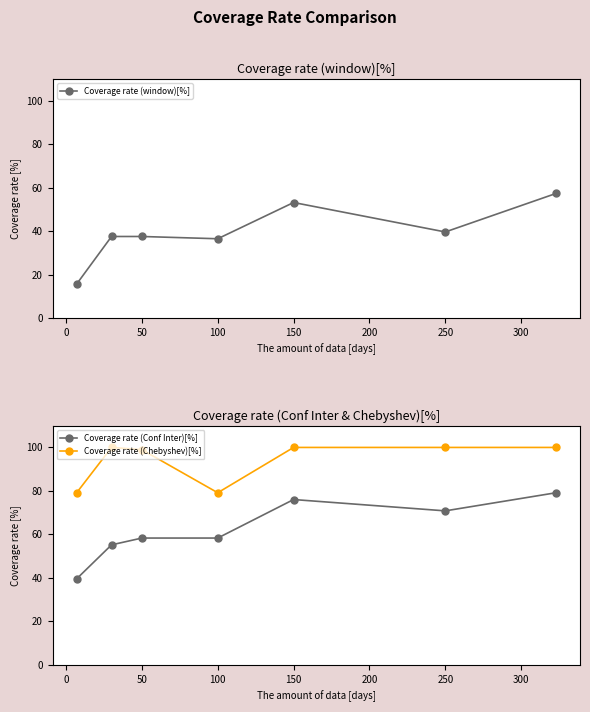

Count the number of categories in the chart.

7